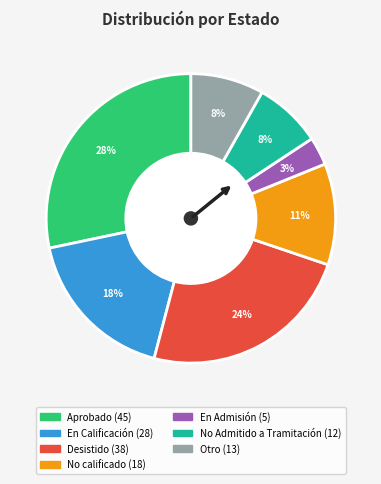

Is there any slice that represents more than half of the pie?

No